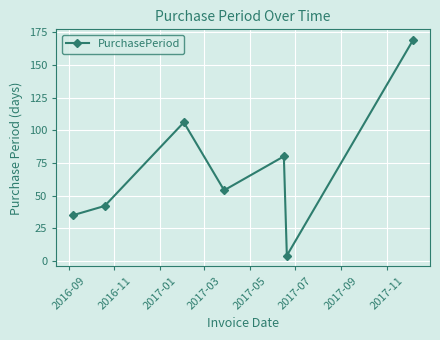

True or false: there are more than 0 points higher than both neighbors.

True